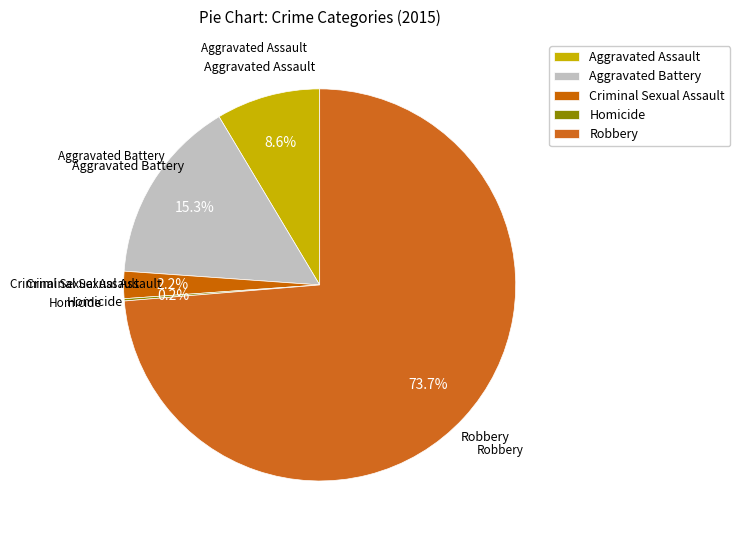

Between Robbery and Aggravated Assault, which is larger?

Robbery